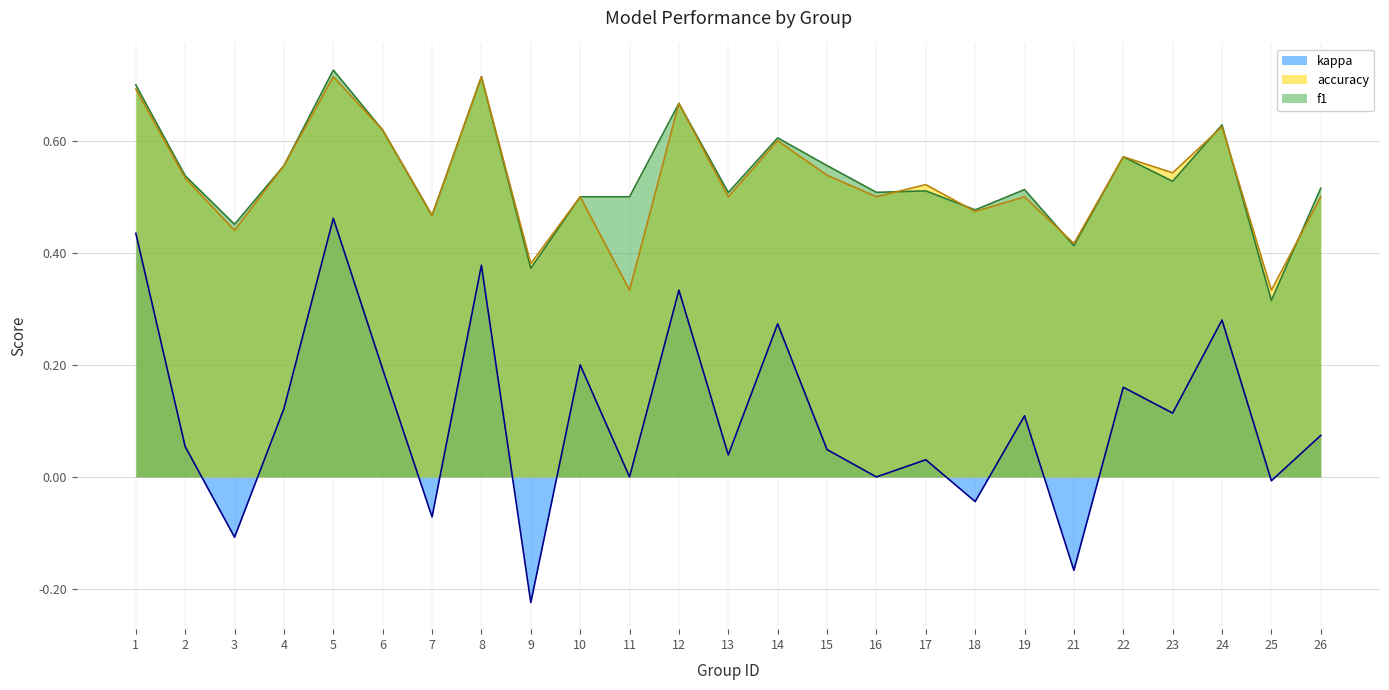

At which category does kappa reach its first local peak?

5